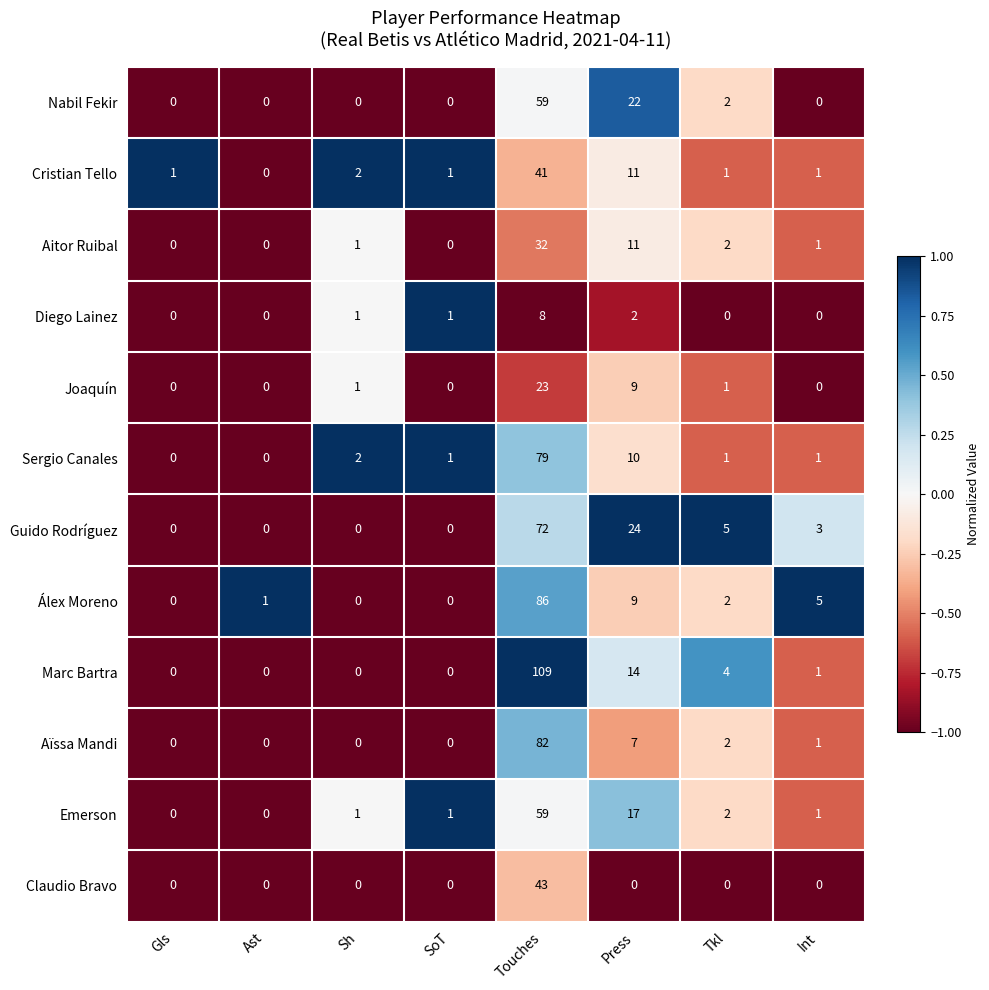

The value of Cristian Tello at SoT is 1. True or false?

True